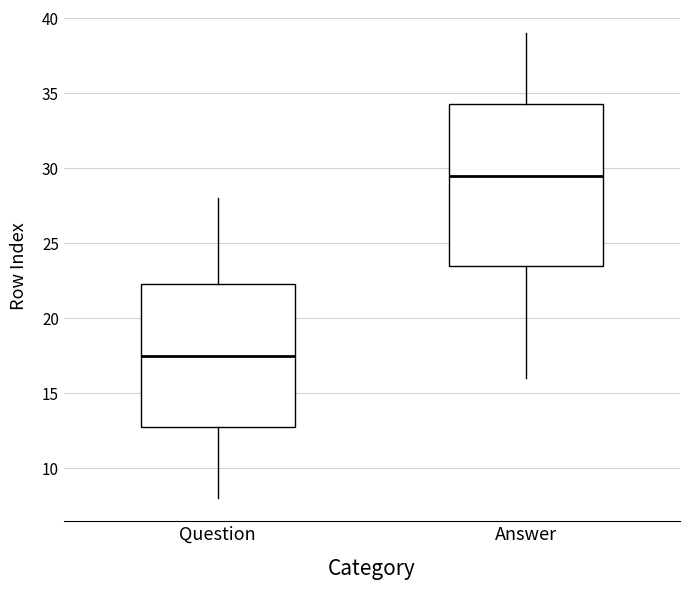

Where does the median line of the box for Question sit on the y-axis? The values are not printed on the chart, so give them approximately, as read against the axis.

17.5